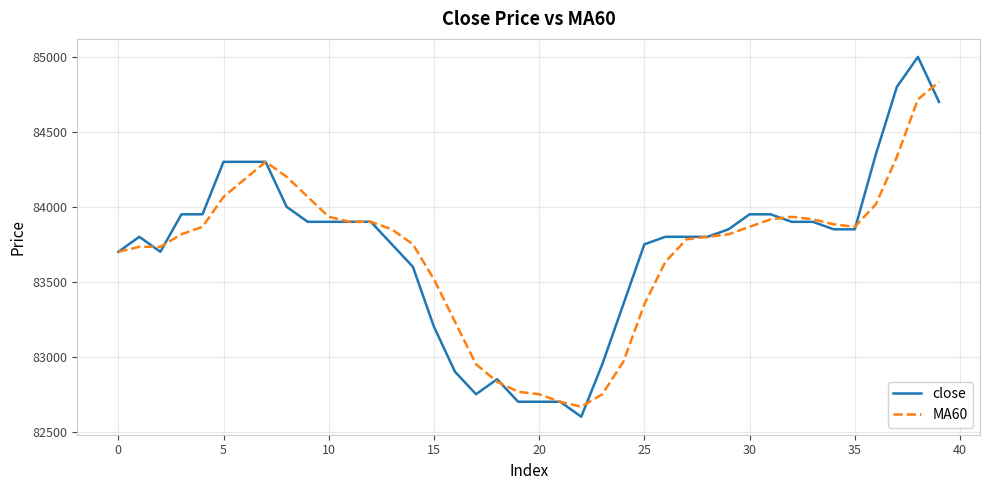

Which series has the largest total across all categories?

close